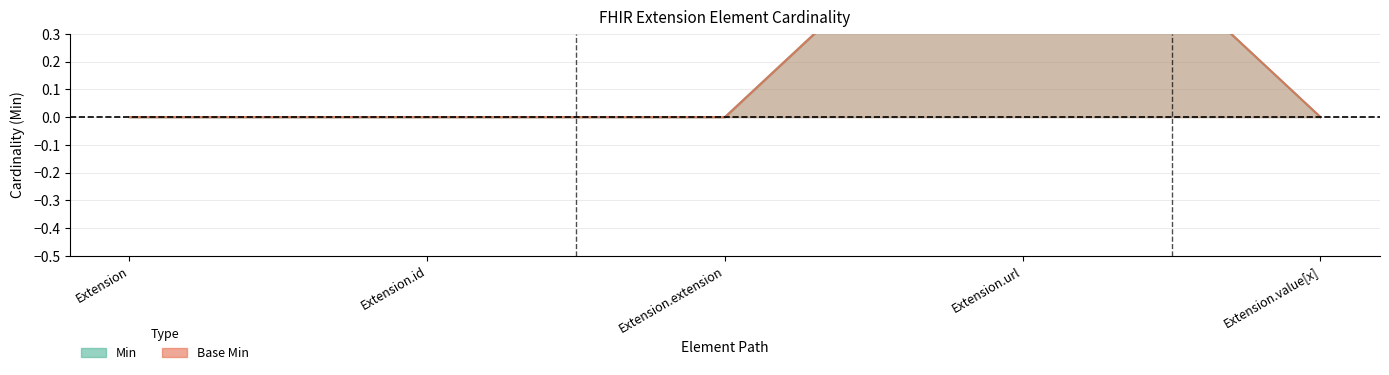

At which label does Min reach its peak?

Extension.url